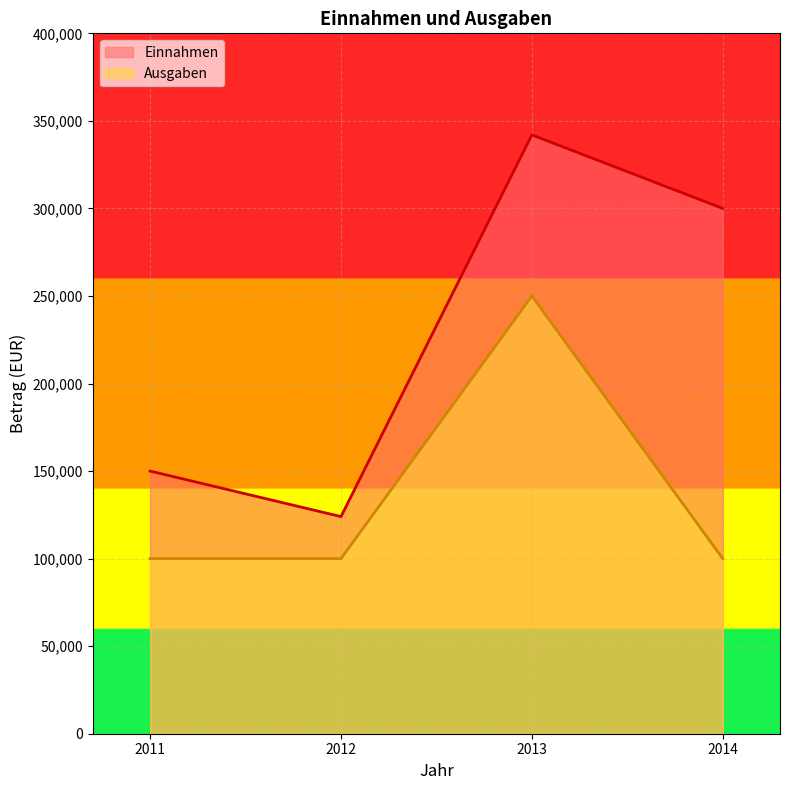

The value of Ausgaben at 2014 is 170179. True or false?

False